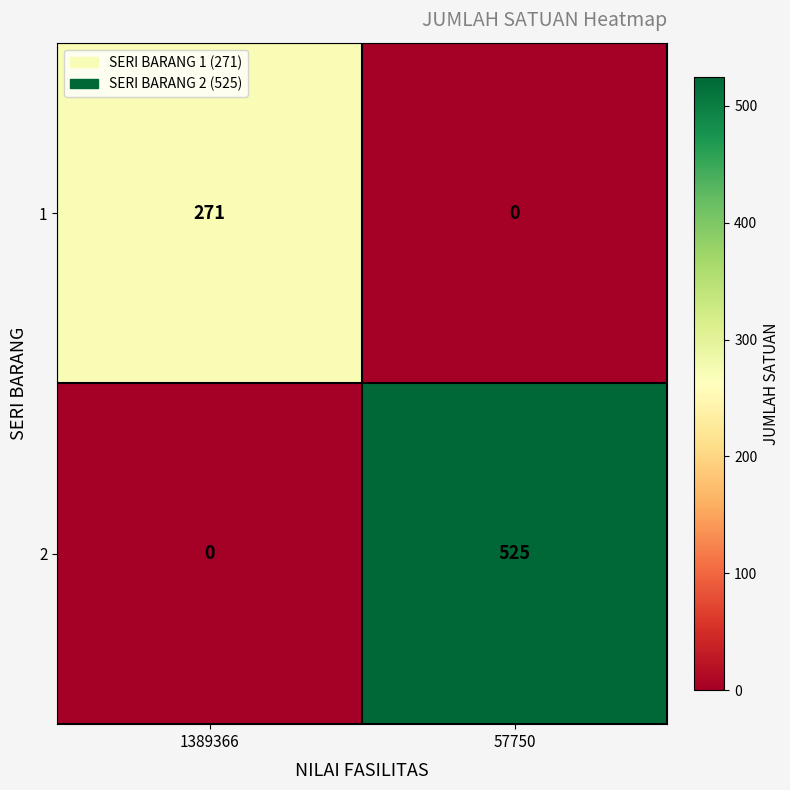

What is the maximum value shown in the chart?

525